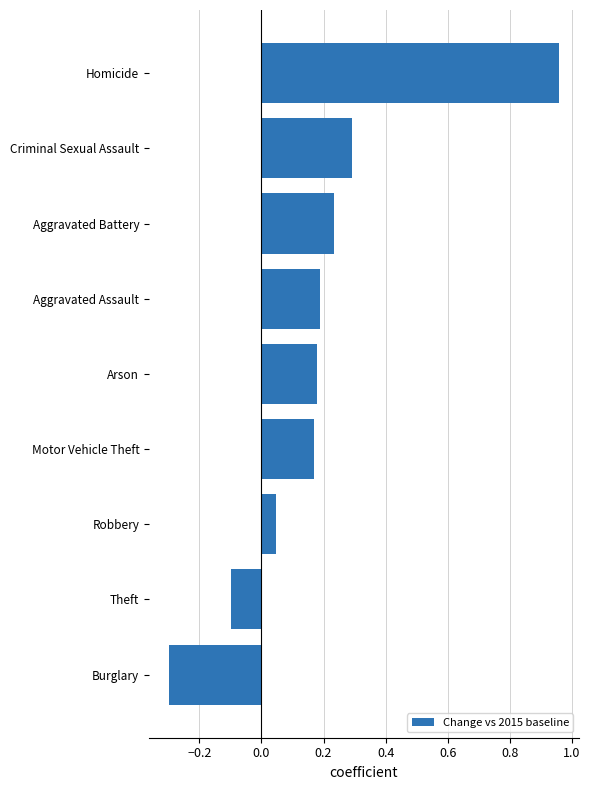

Which label corresponds to the smallest value in the chart?

Burglary